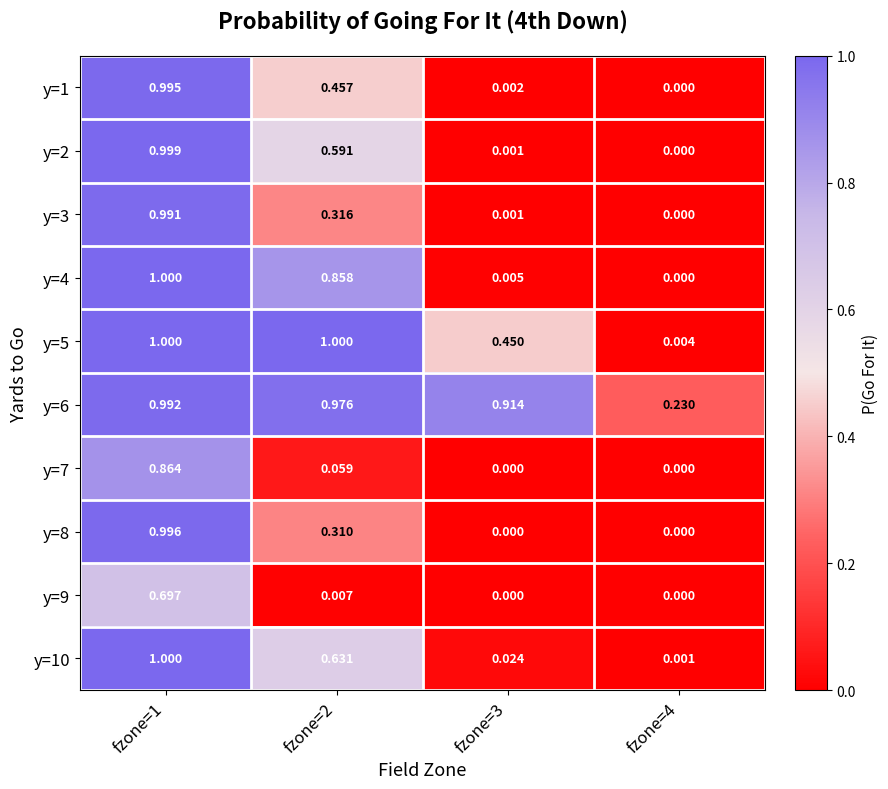

Reading left to right, list all the values displayed in this chart.

y=1: fzone=1=1.0	fzone=2=0.5	fzone=3=0.0	fzone=4=0.0
y=2: fzone=1=1.0	fzone=2=0.6	fzone=3=0.0	fzone=4=0.0
y=3: fzone=1=1.0	fzone=2=0.3	fzone=3=0.0	fzone=4=0.0
y=4: fzone=1=1.0	fzone=2=0.9	fzone=3=0.0	fzone=4=0.0
y=5: fzone=1=1.0	fzone=2=1.0	fzone=3=0.5	fzone=4=0.0
y=6: fzone=1=1.0	fzone=2=1.0	fzone=3=0.9	fzone=4=0.2
y=7: fzone=1=0.9	fzone=2=0.1	fzone=3=0.0	fzone=4=0.0
y=8: fzone=1=1.0	fzone=2=0.3	fzone=3=0.0	fzone=4=0.0
y=9: fzone=1=0.7	fzone=2=0.0	fzone=3=0.0	fzone=4=0.0
y=10: fzone=1=1.0	fzone=2=0.6	fzone=3=0.0	fzone=4=0.0